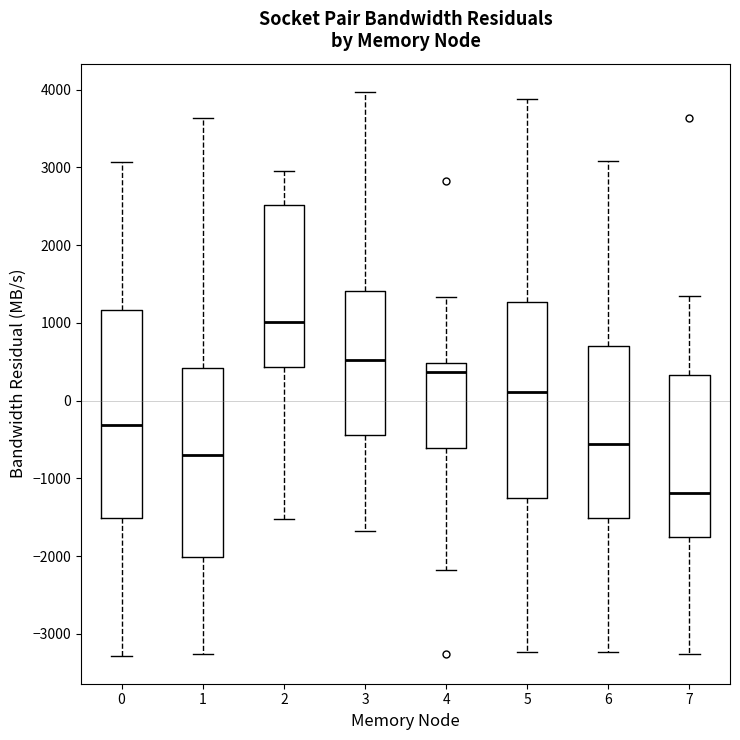

Which box's median line is the lowest?

7